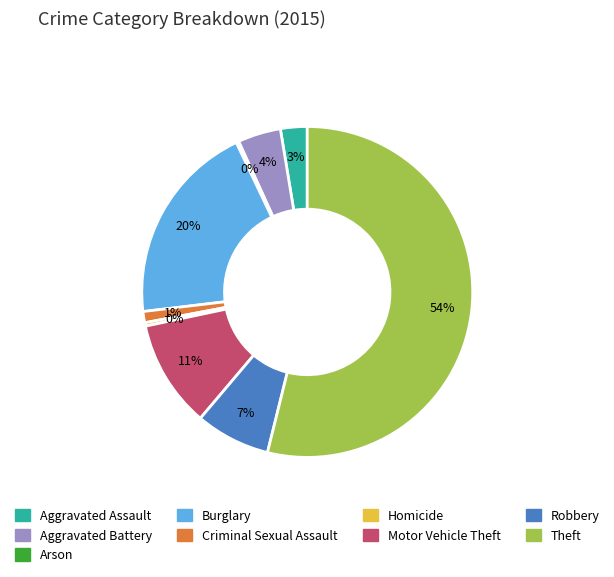

To the nearest percent, what is the average slice percentage?

11%